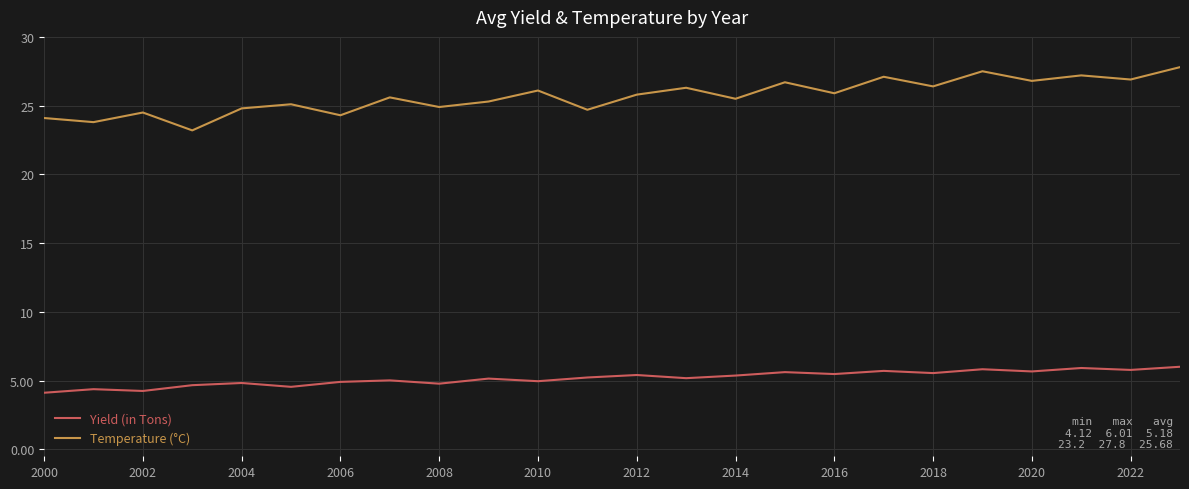

What is the minimum value shown in the chart?

4.1